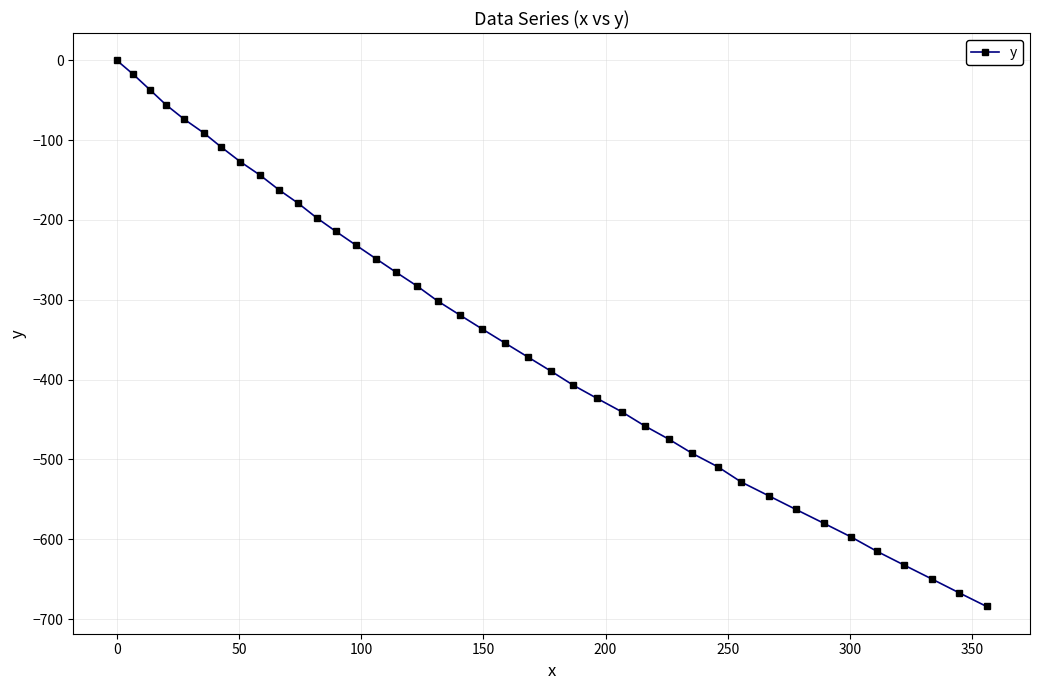

How many categories are shown in the chart?

40